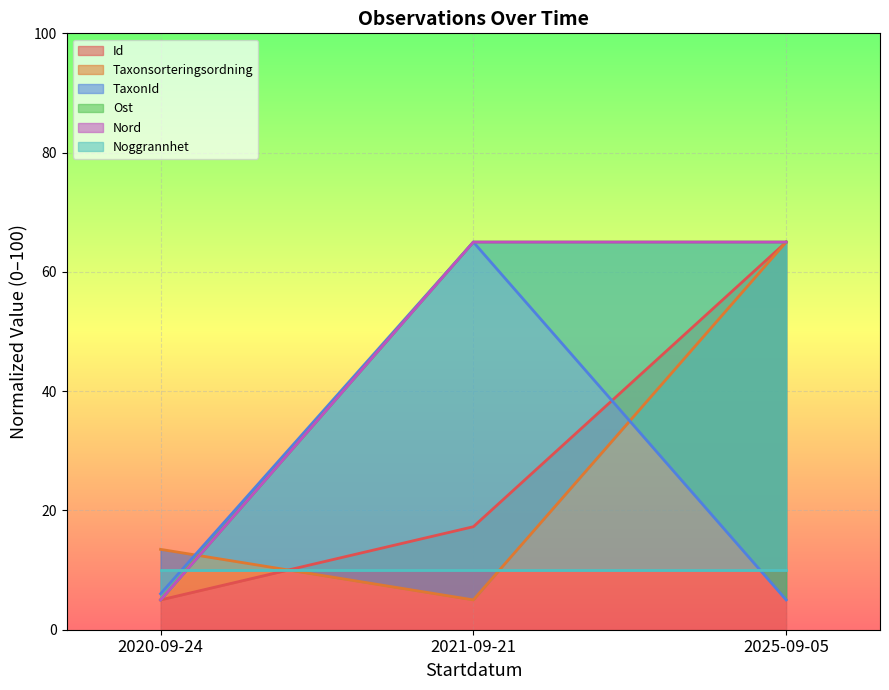

The Id series shows 65.0 at 2025-09-05. True or false?

True